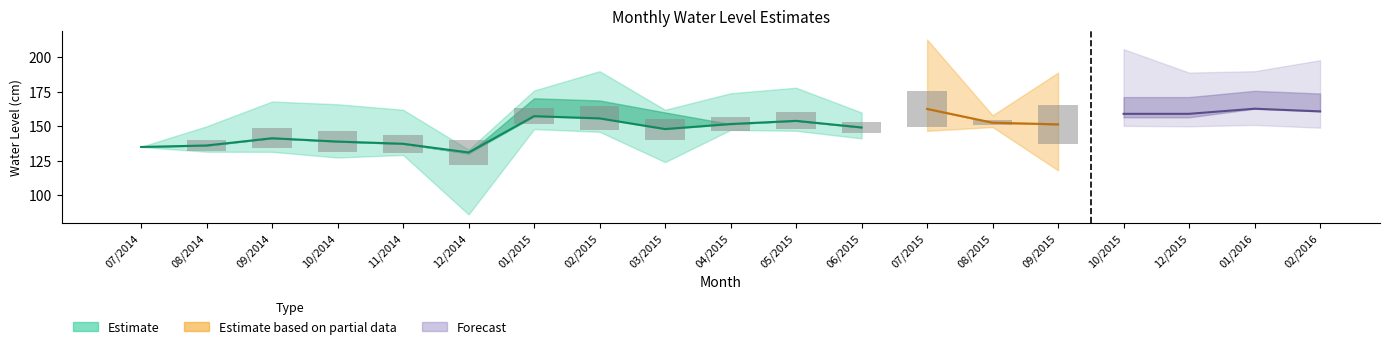

What is the difference between the second highest and second lowest values in the Maxima_upper series?

70.9